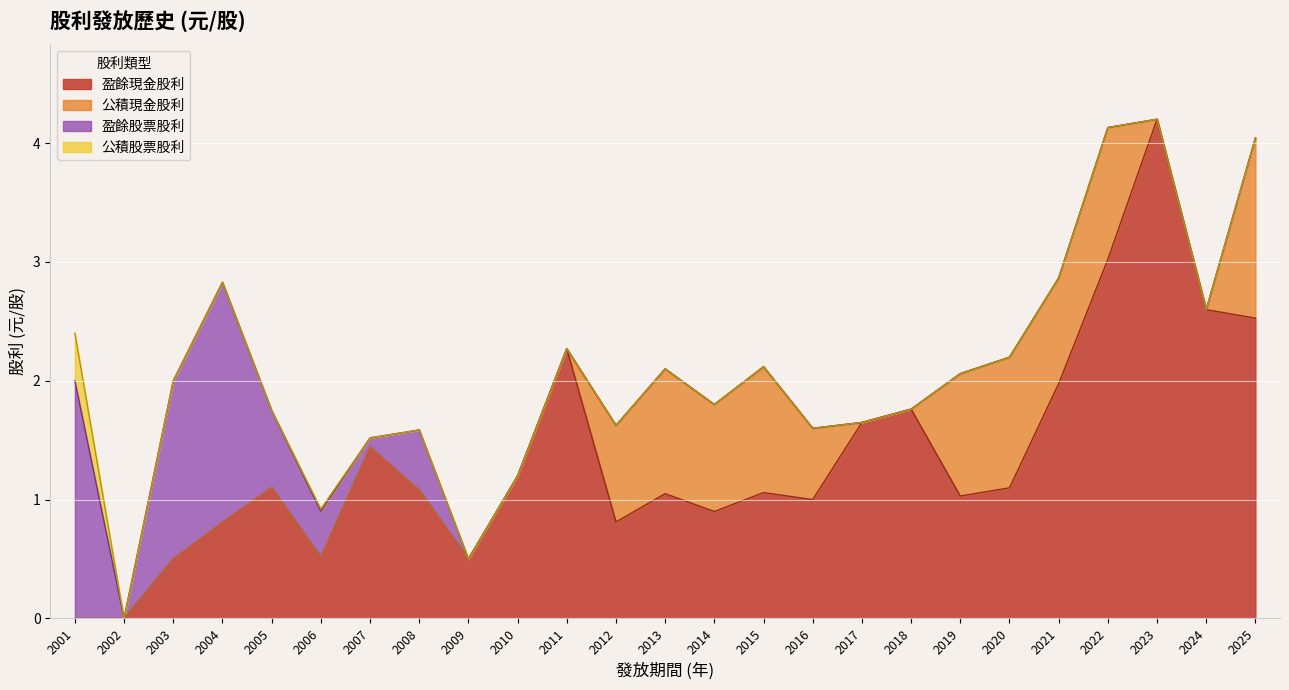

How many data points in 公積股票股利 are above 0?

2